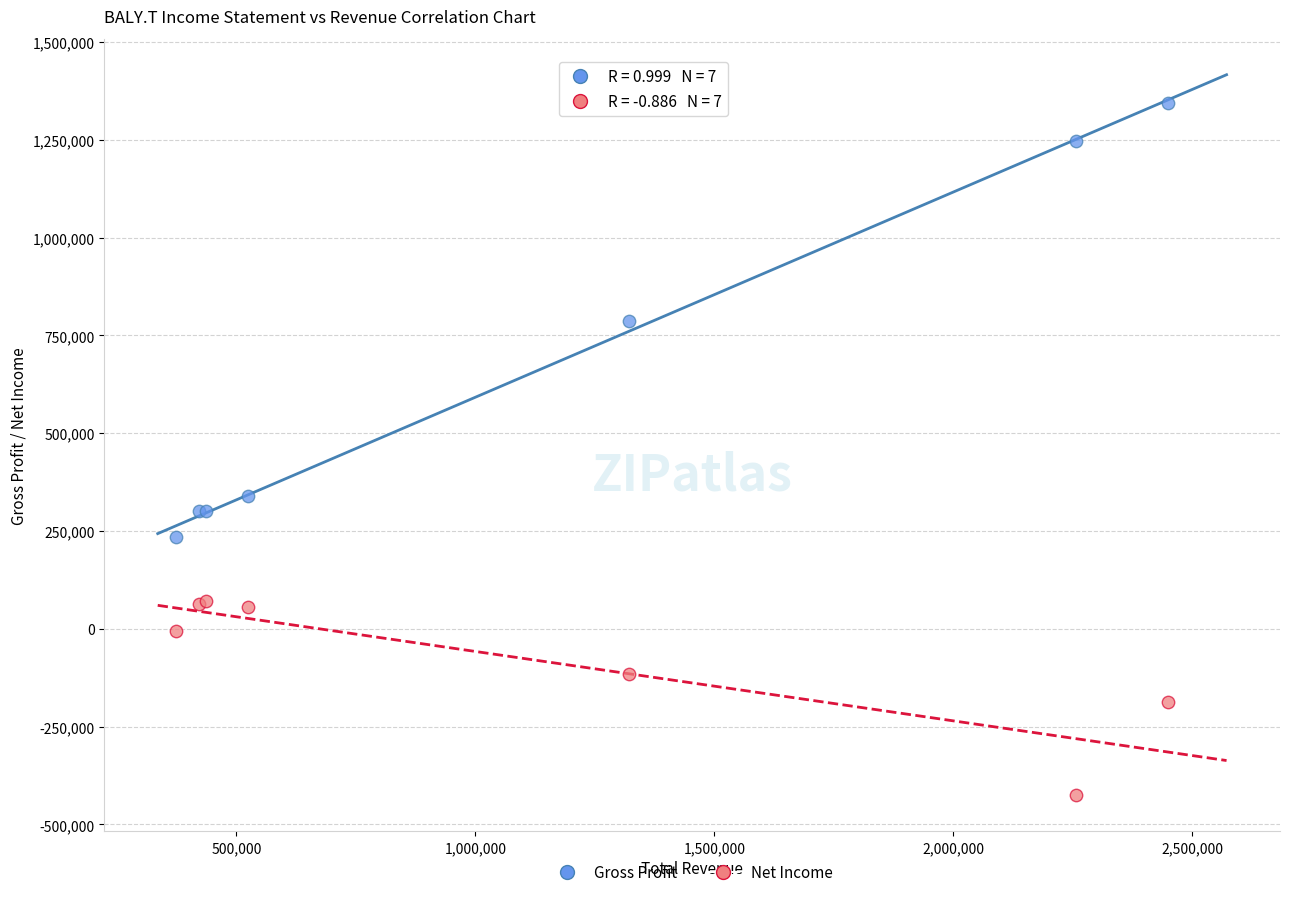

What is the X range (max minus min) for the scatter plot?

2076300